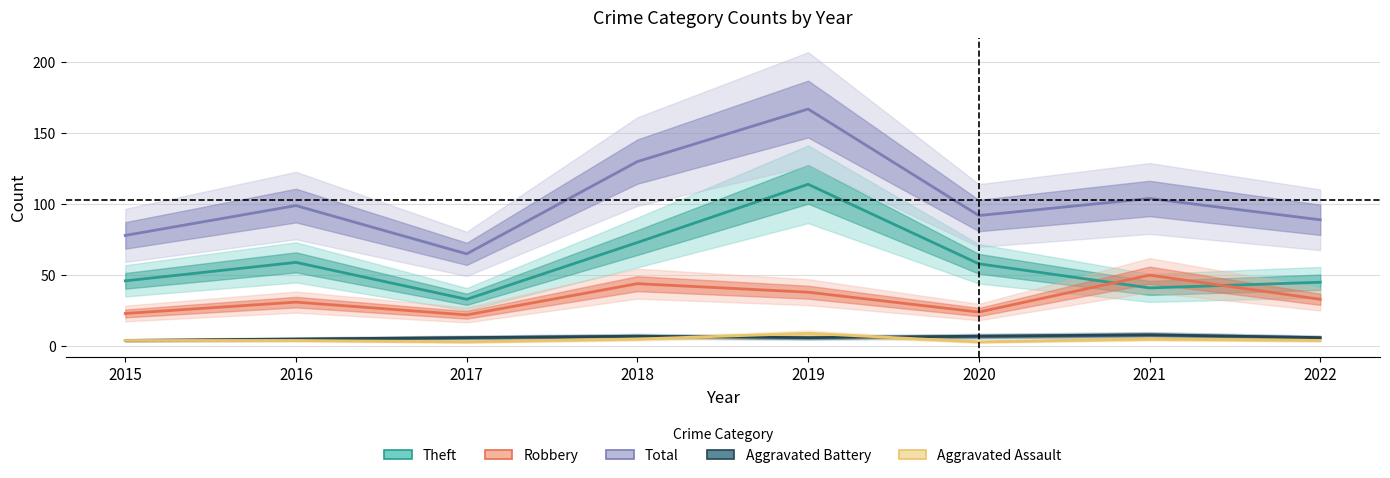

True or false: Aggravated Battery has a value of 6 at 2019.

True